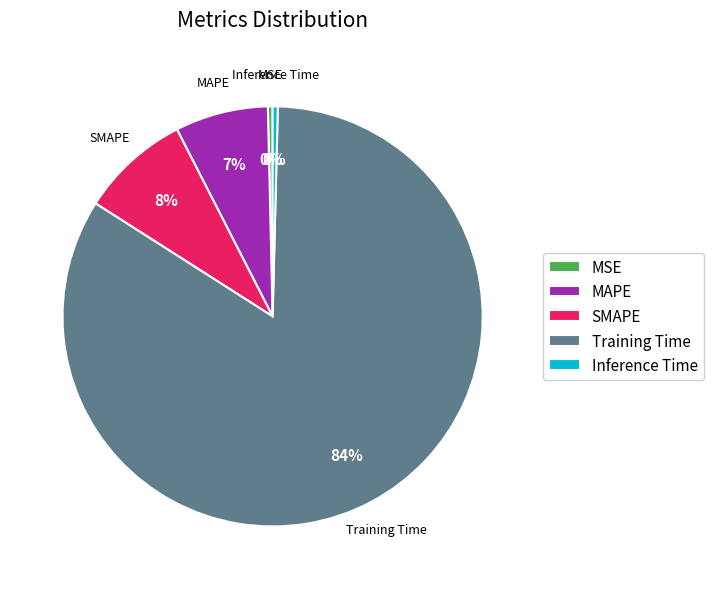

To the nearest percent, what portion does SMAPE represent?

8%